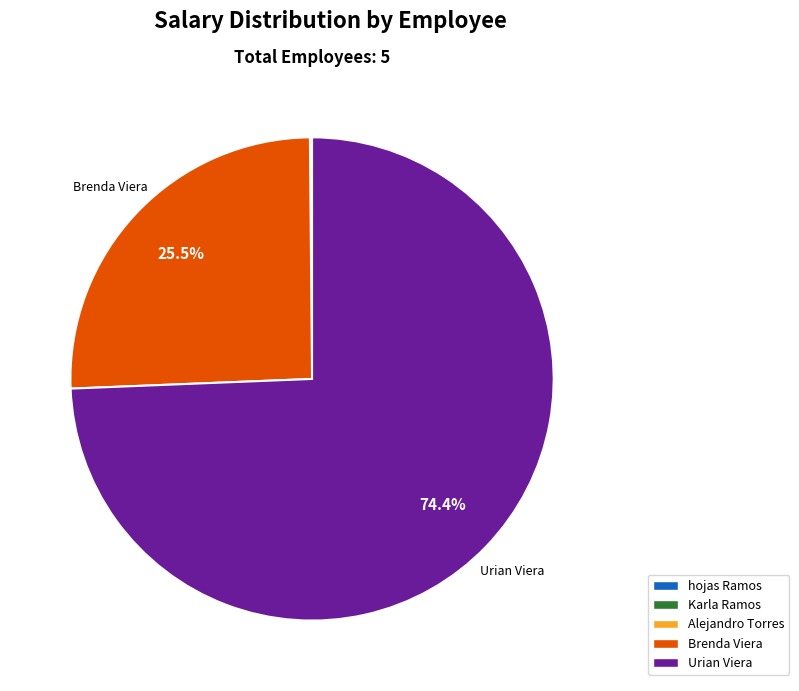

The Urian Viera slice represents 74% of the pie. True or false?

True